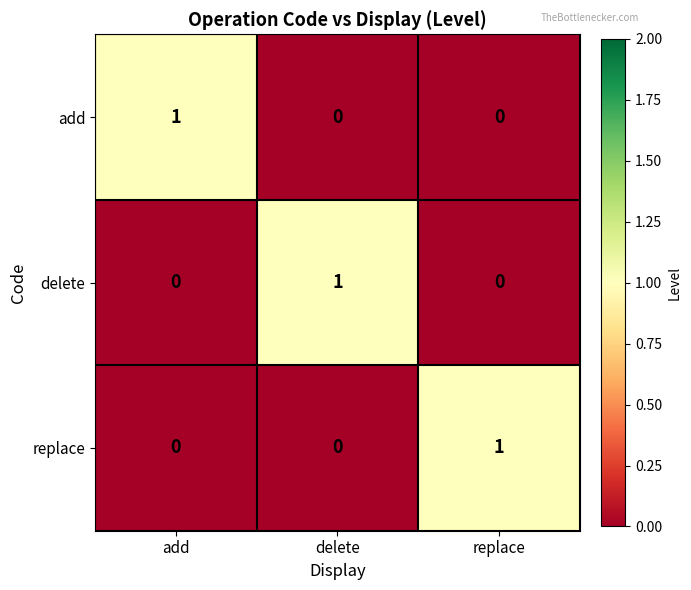

How many data points does each series have?

3